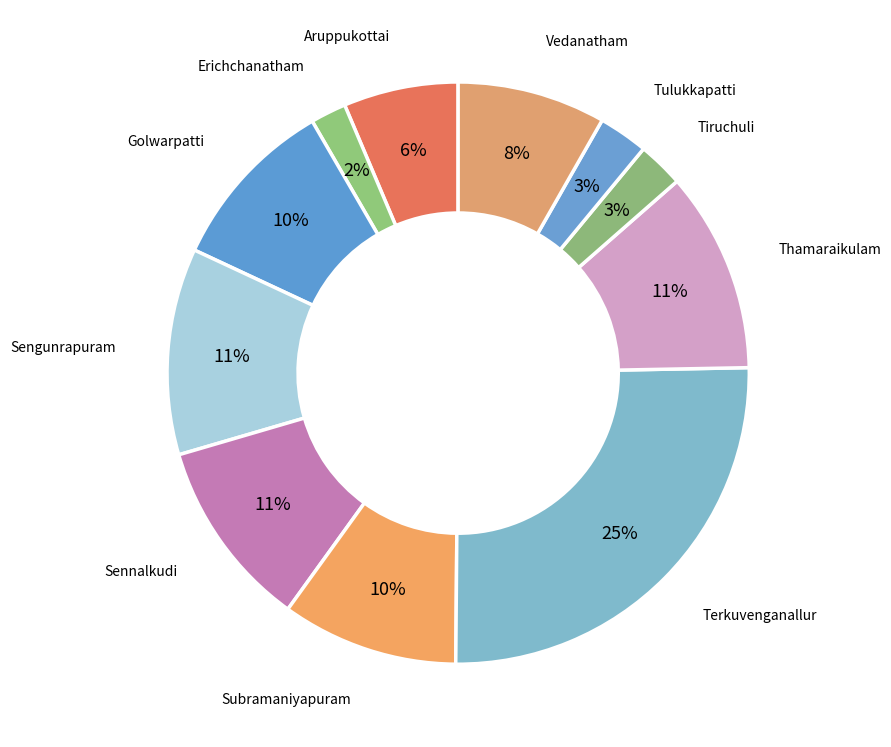

Which slice is the largest?

Terkuvenganallur